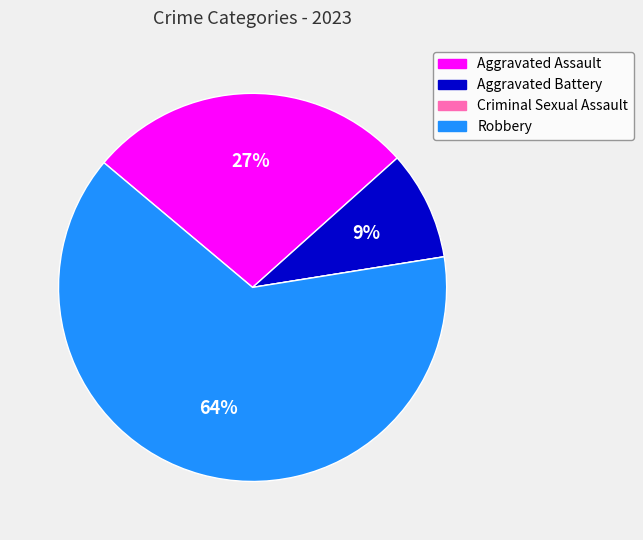

Which has a higher value, Aggravated Assault or Robbery?

Robbery